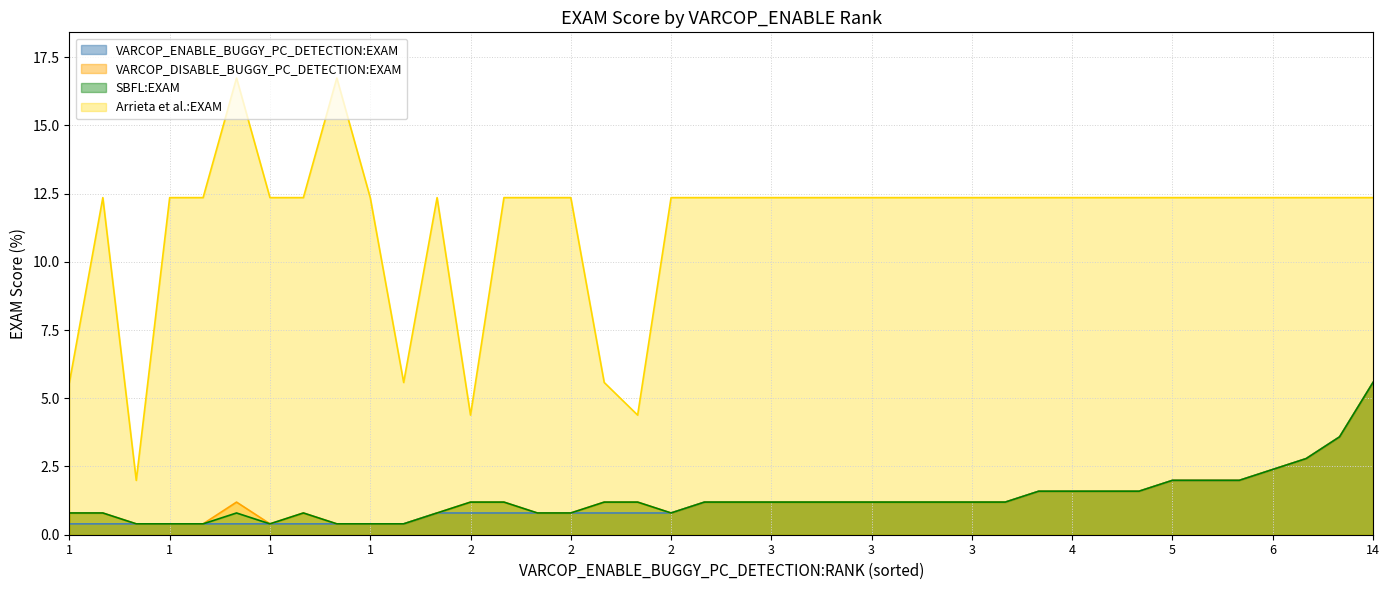

Does the chart have visible grid lines?

Yes